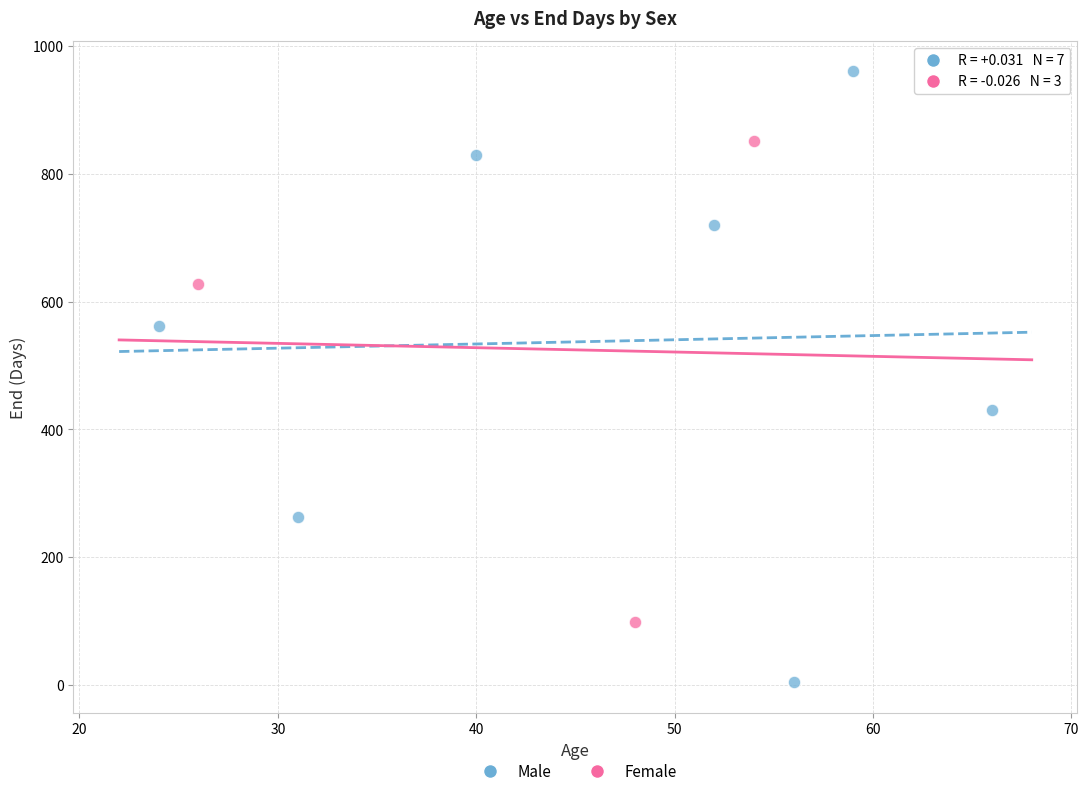

Which series has the largest Y range (max minus min)?

Male